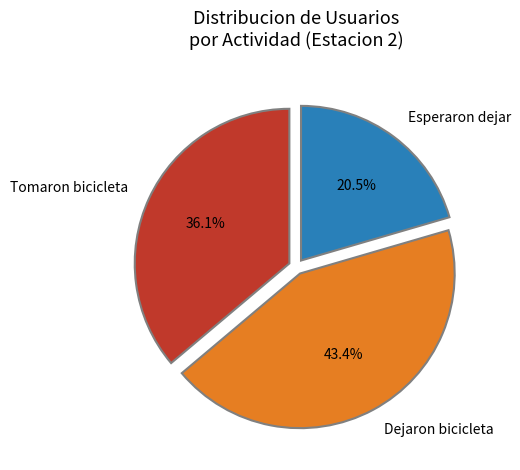

Between Esperaron dejar and Dejaron bicicleta, which is larger?

Dejaron bicicleta